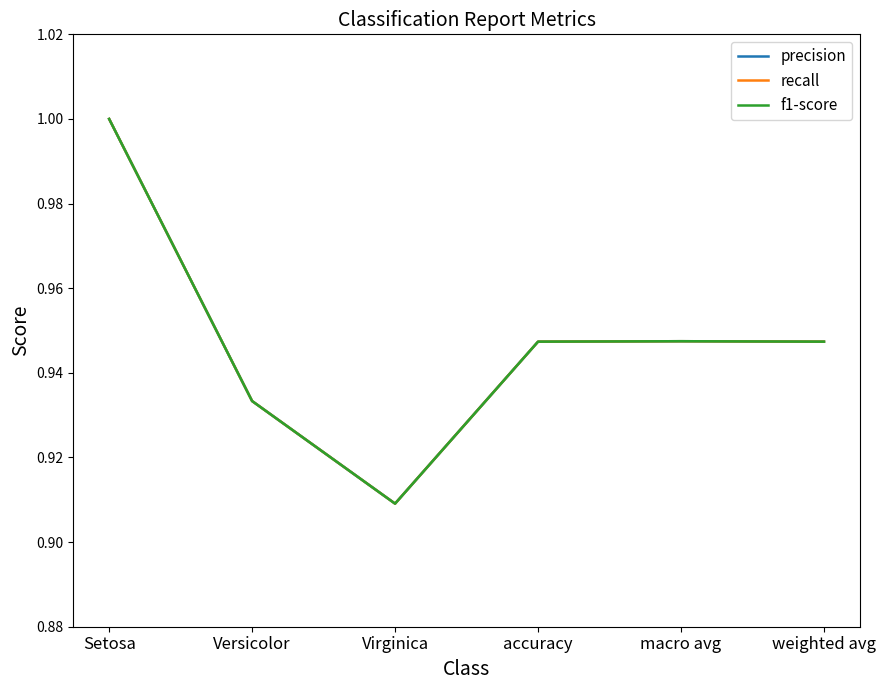

Reading left to right, what are all the values shown in this chart?

precision: 1.0	0.9	0.9	0.9	0.9	0.9
recall: 1.0	0.9	0.9	0.9	0.9	0.9
f1-score: 1.0	0.9	0.9	0.9	0.9	0.9